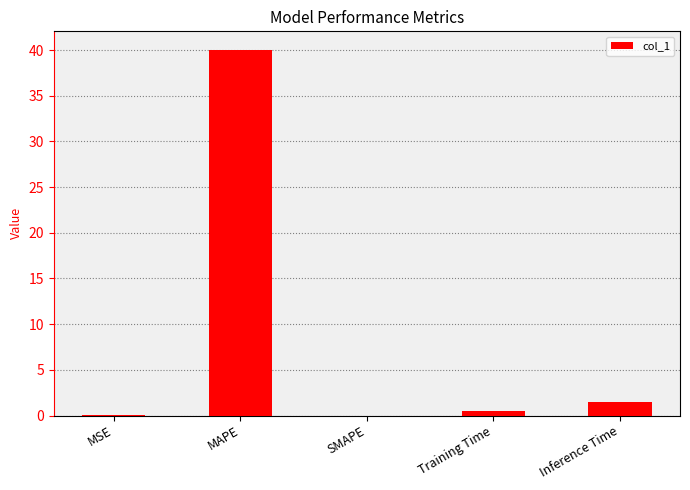

Which category has the highest value across all series?

MAPE